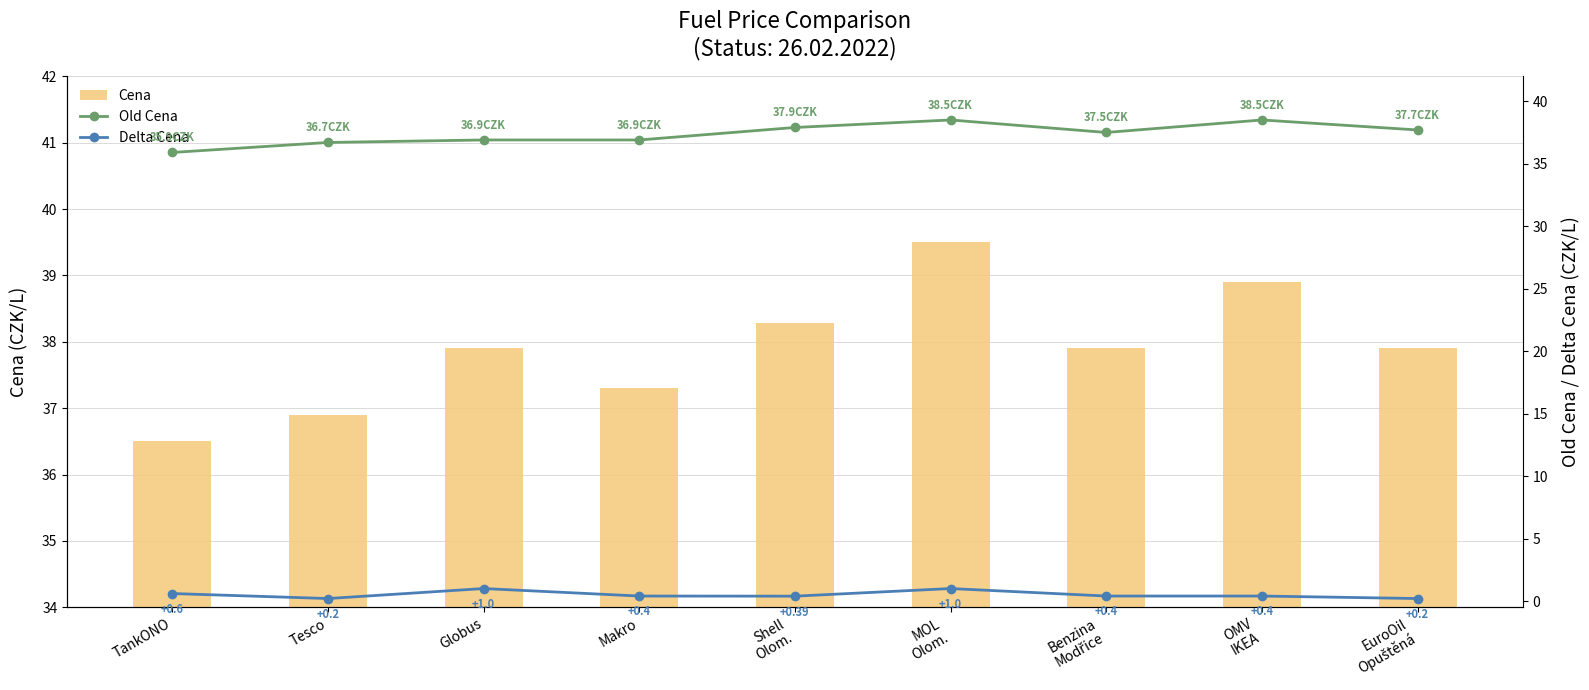

List the labels in order of Delta Cena value, smallest first.

Tesco, EuroOil
Opuštěná, Shell
Olom., Makro, Benzina
Modřice, OMV
IKEA, TankONO, Globus, MOL
Olom.